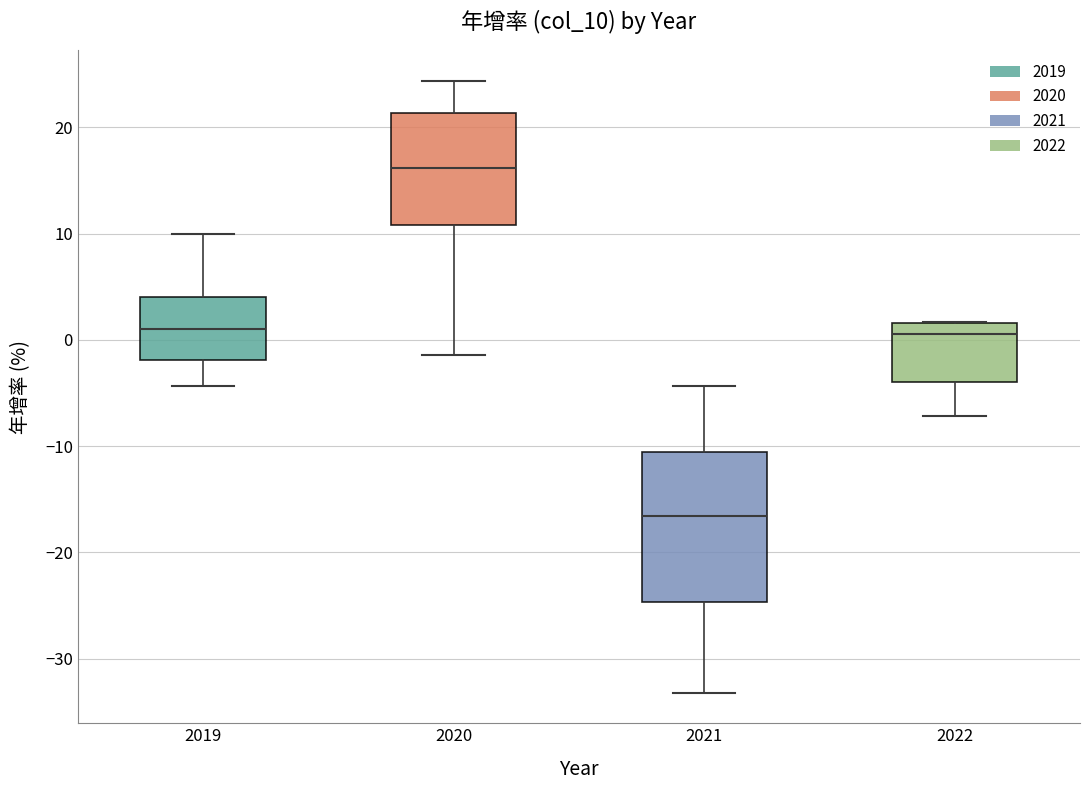

Comparing the boxes themselves (not the whiskers), which one is the tallest?

2021